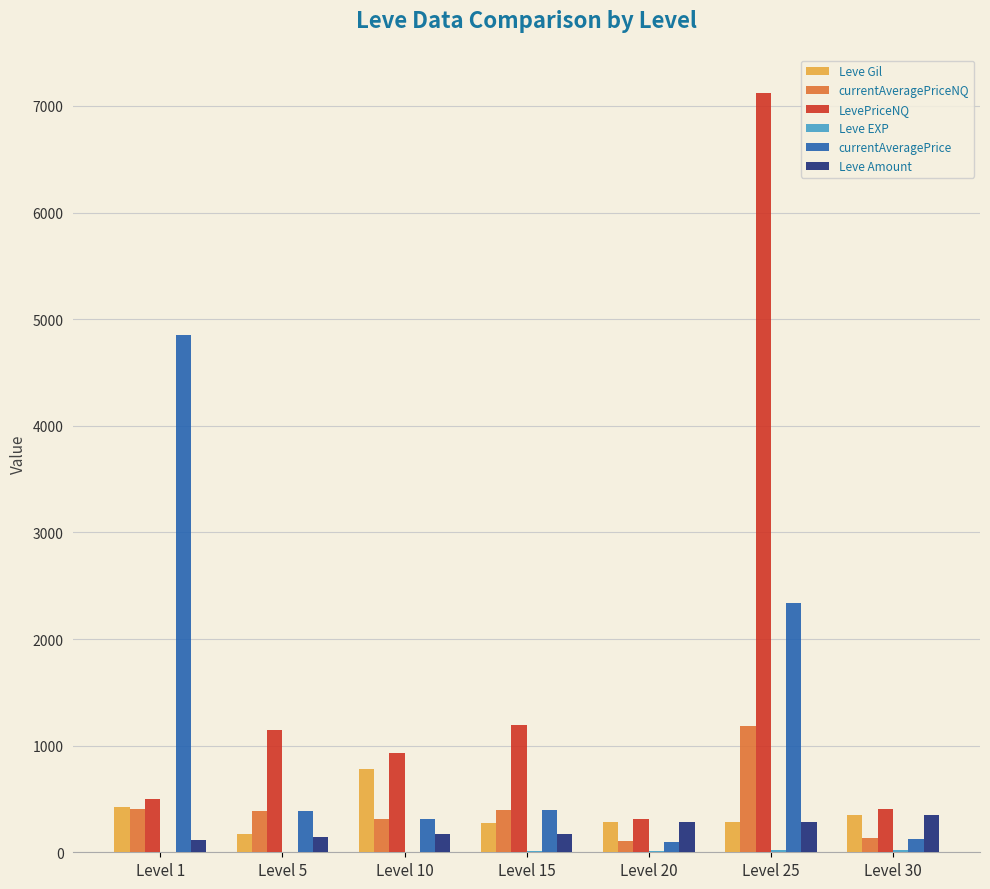

At which label does Leve Gil reach its peak?

Level 10